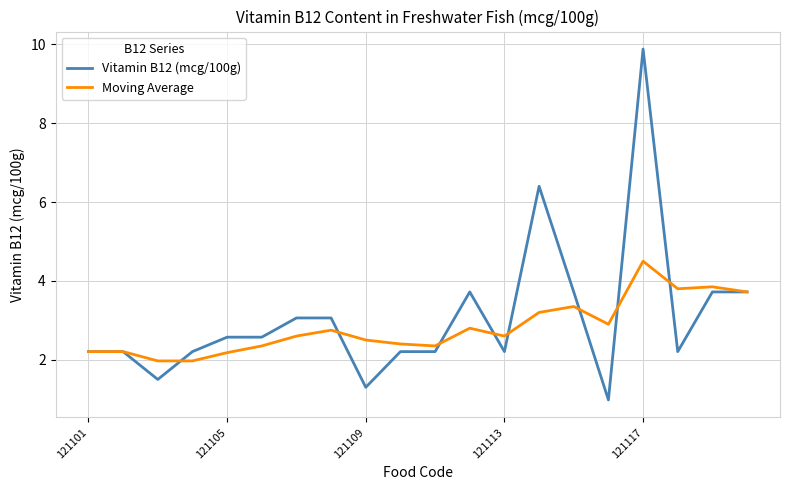

Reading left to right, transcribe all the data shown in this chart.

Vitamin B12 (mcg/100g): 2.2	2.2	1.5	2.2	2.6	2.6	3.1	3.1	1.3	2.2	2.2	3.7	2.2	6.4	3.7	1.0	9.9	2.2	3.7	3.7
Moving Average: 2.2	2.2	2.0	2.0	2.2	2.4	2.6	2.8	2.5	2.4	2.4	2.8	2.6	3.2	3.4	2.9	4.5	3.8	3.9	3.7